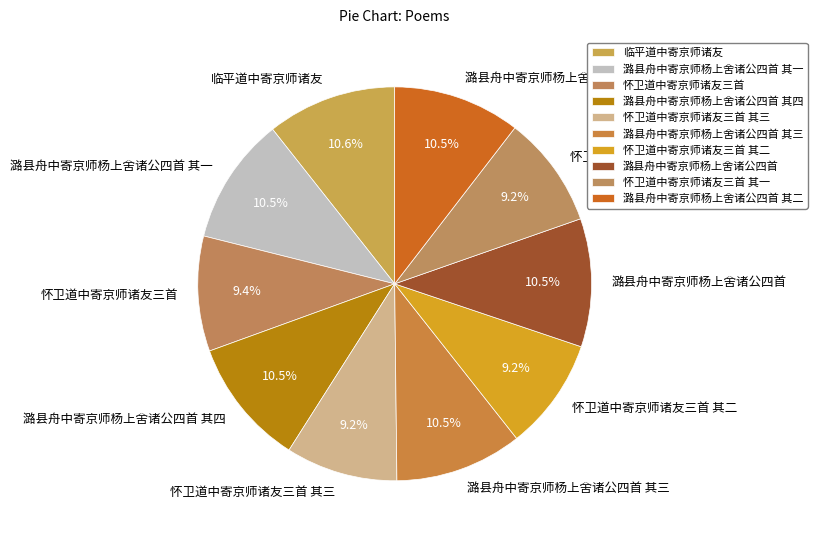

What is the ratio of the value at 潞县舟中寄京师杨上舍诸公四首 其二 to the value at 潞县舟中寄京师杨上舍诸公四首 其三?

1.0